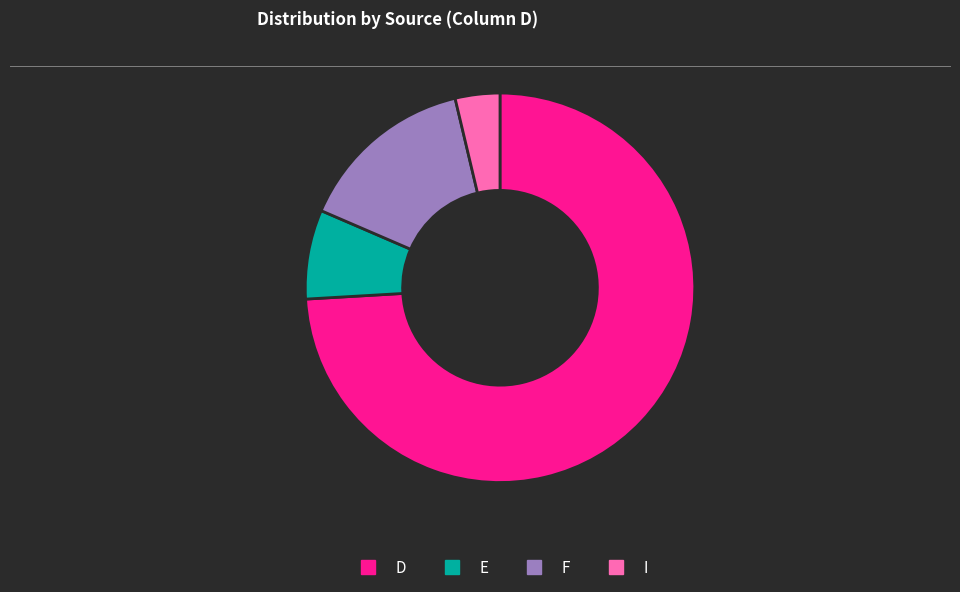

Does any single category account for the majority?

Yes